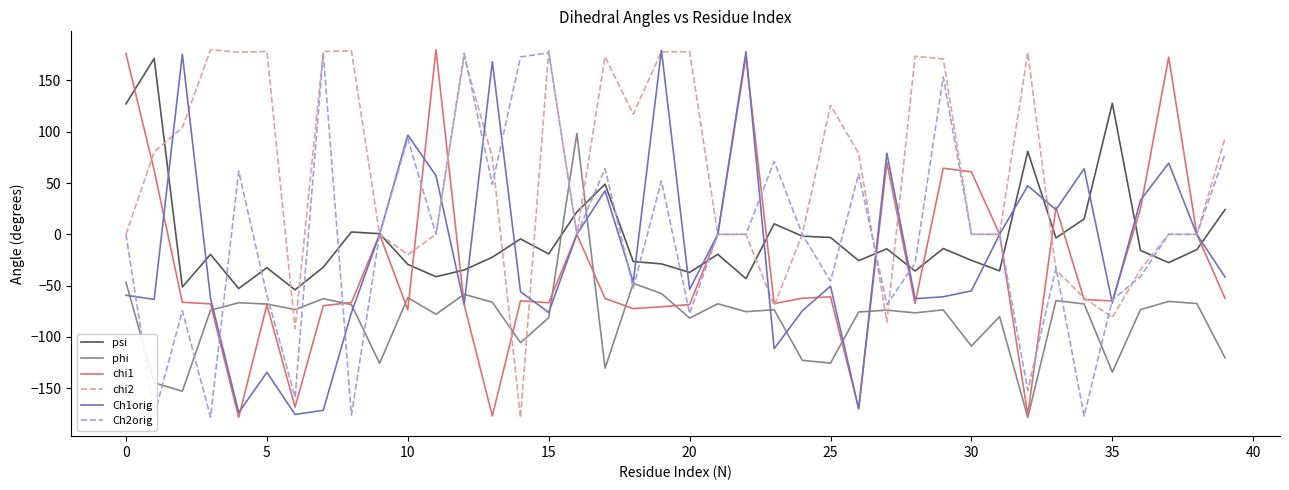

How many intersections are there between psi and phi?

2